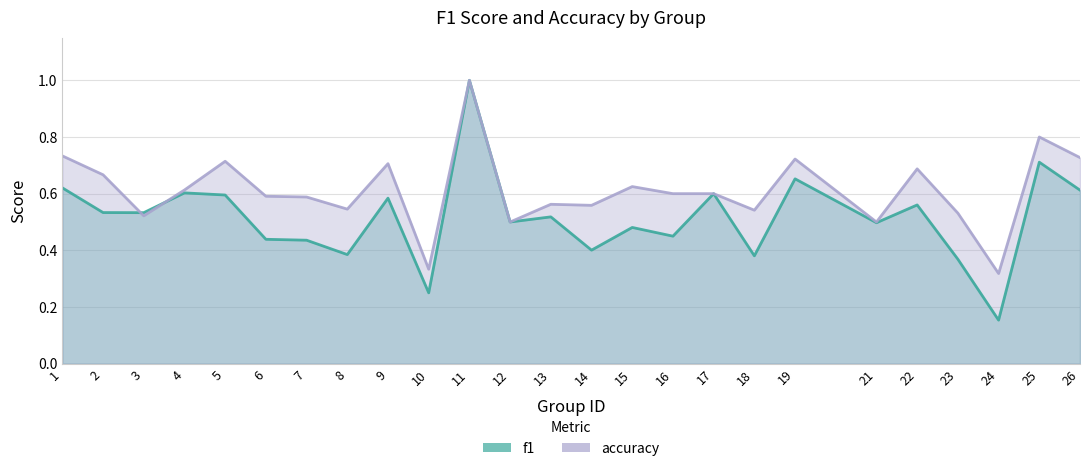

Reading left to right, transcribe all the data shown in this chart.

f1: 0.6	0.5	0.5	0.6	0.6	0.4	0.4	0.4	0.6	0.2	1.0	0.5	0.5	0.4	0.5	0.5	0.6	0.4	0.7	0.5	0.6	0.4	0.2	0.7	0.6
accuracy: 0.7	0.7	0.5	0.6	0.7	0.6	0.6	0.5	0.7	0.3	1.0	0.5	0.6	0.6	0.6	0.6	0.6	0.5	0.7	0.5	0.7	0.5	0.3	0.8	0.7